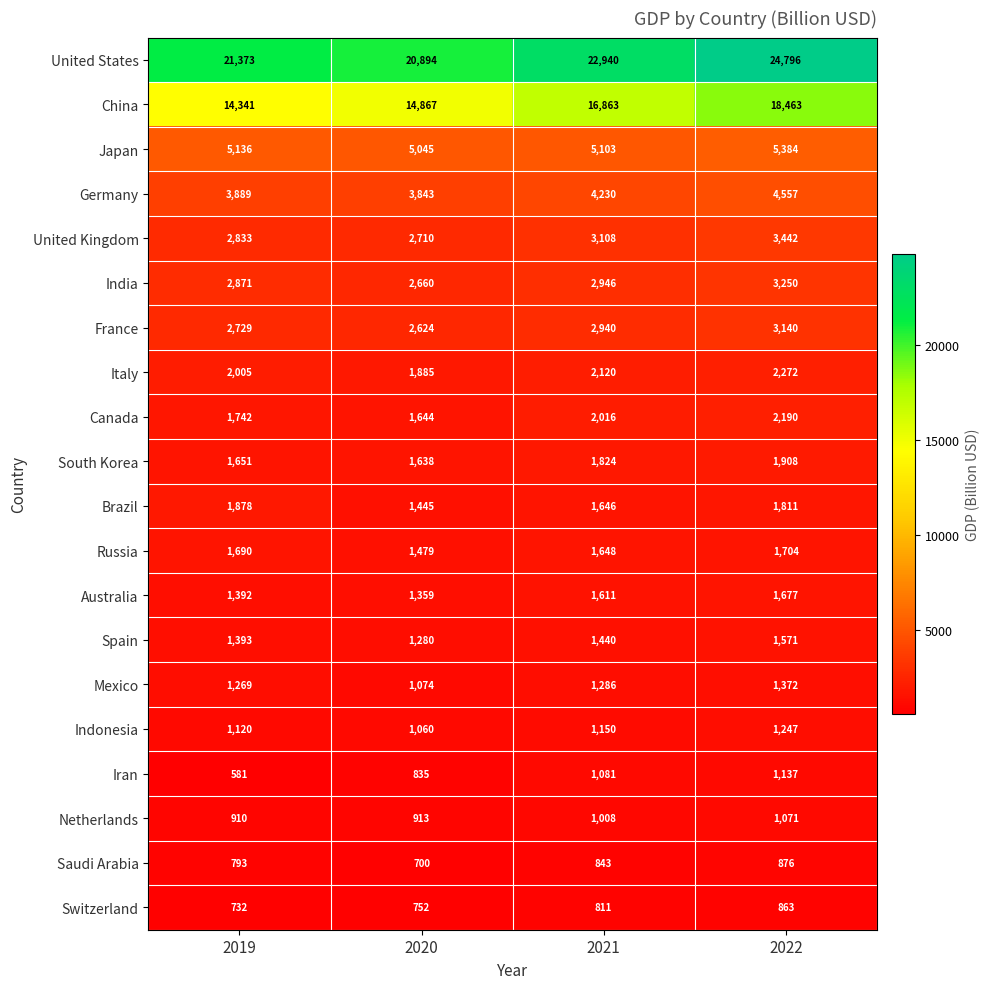

Is it true that Switzerland equals 811 at 2021?

True